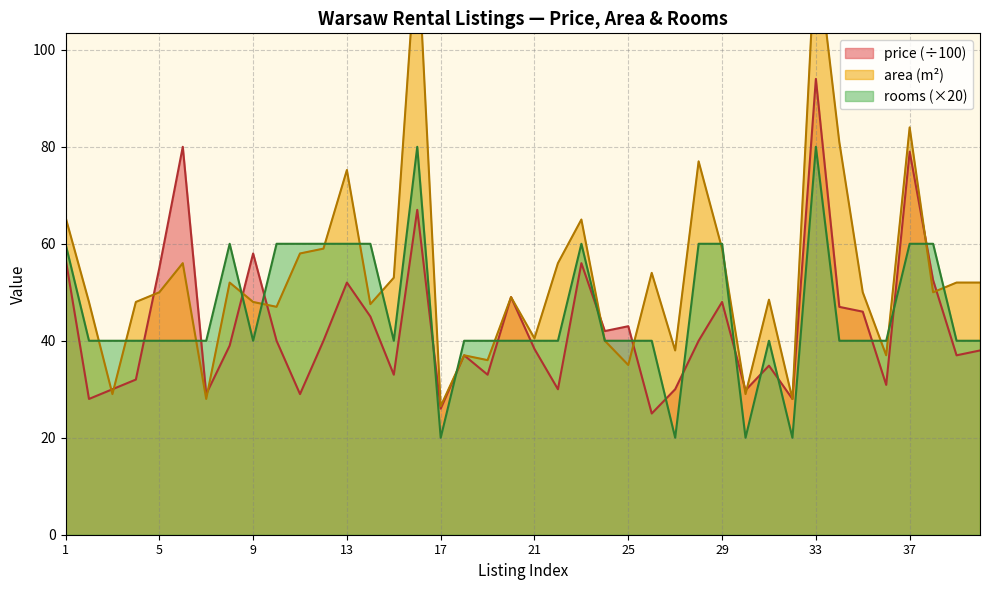

What are all the series names shown in the legend?

price, area, rooms